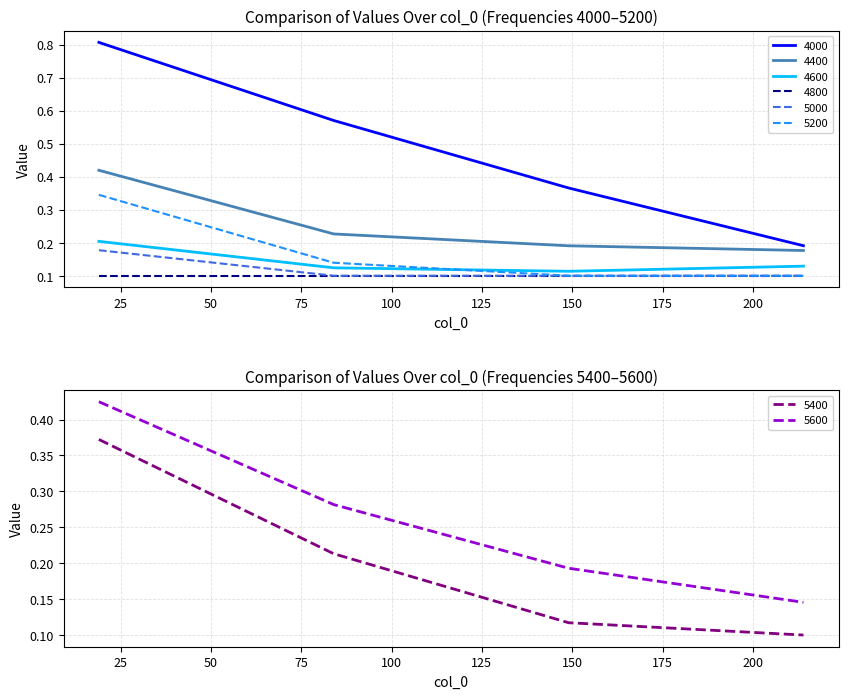

Which has a higher value, 214 or 84?

84